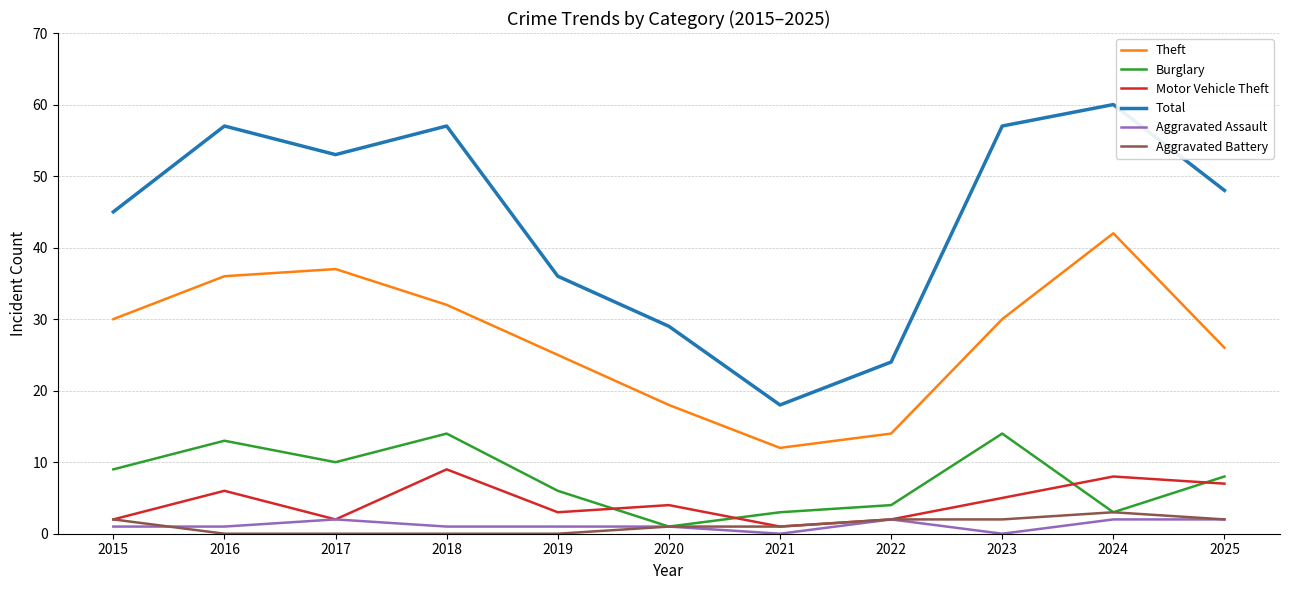

Is it true that Aggravated Battery equals 3 at 2024?

True